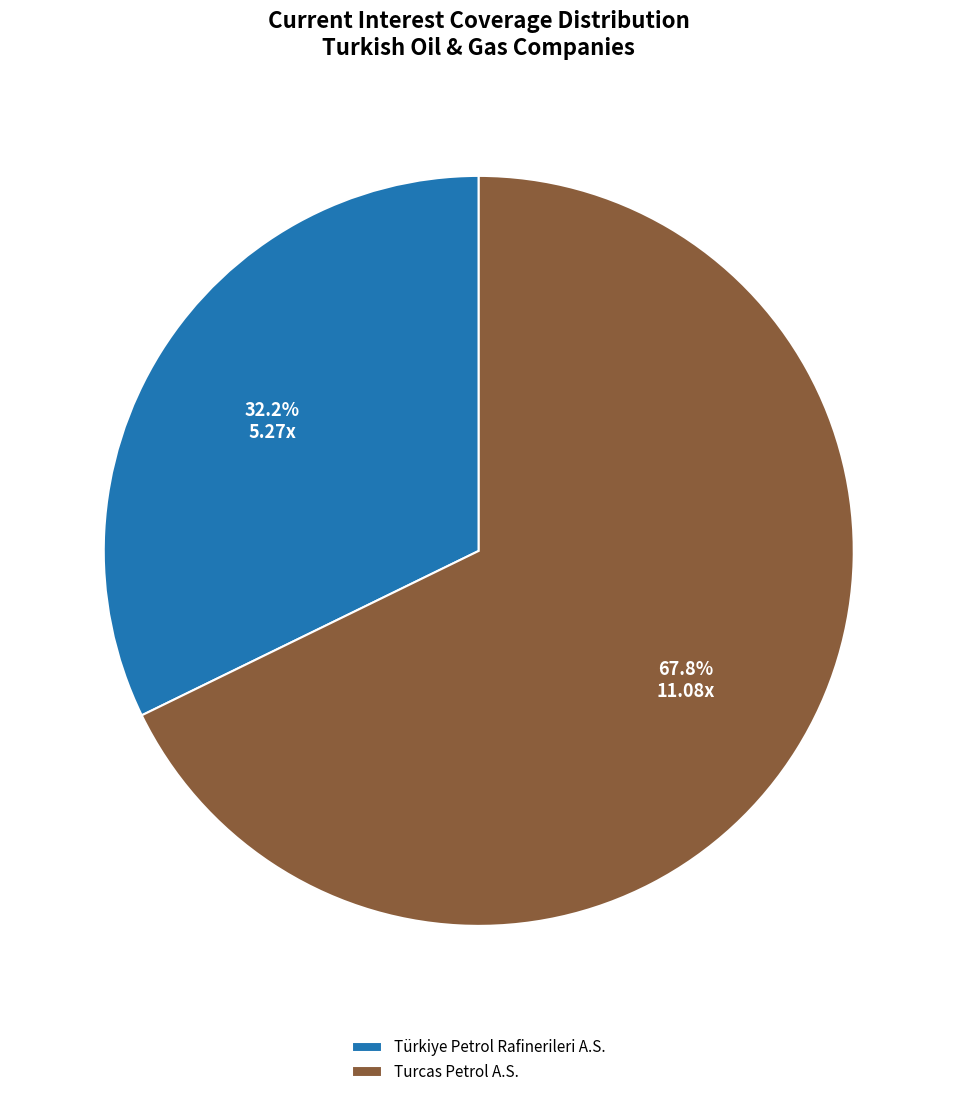

Count the number of slices in the pie.

2